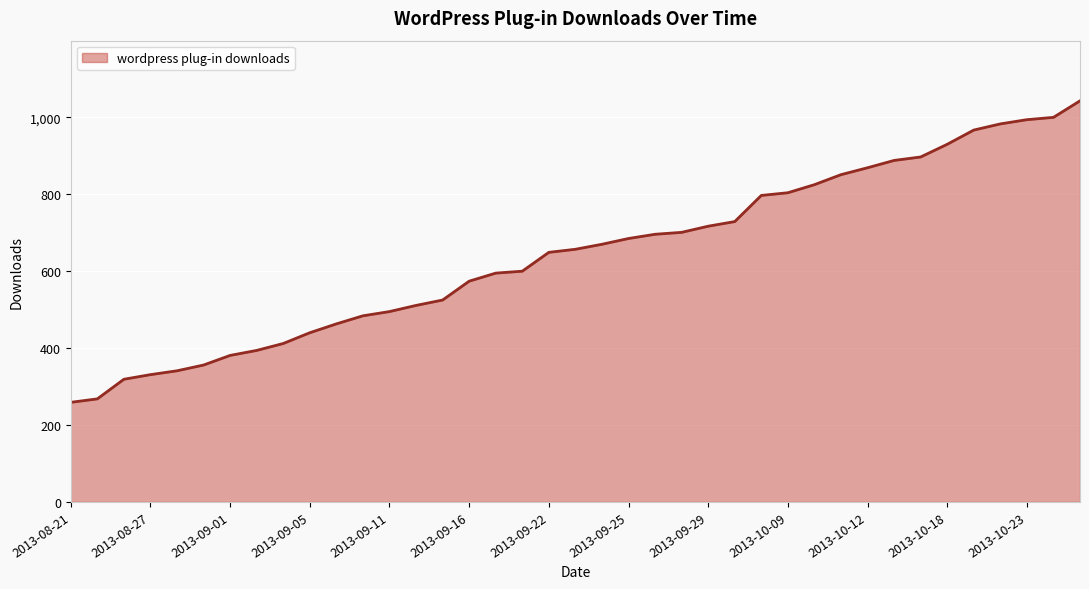

What is the difference between the maximum and minimum values?

784